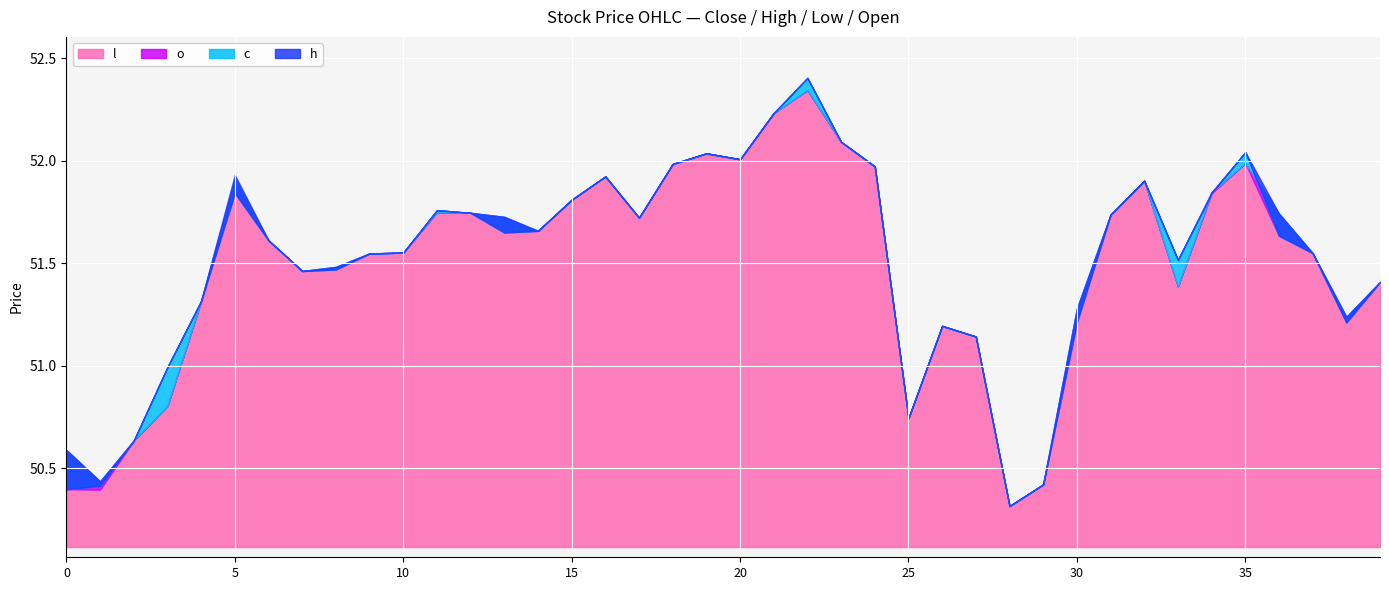

How many data points in o are less than 51?

7